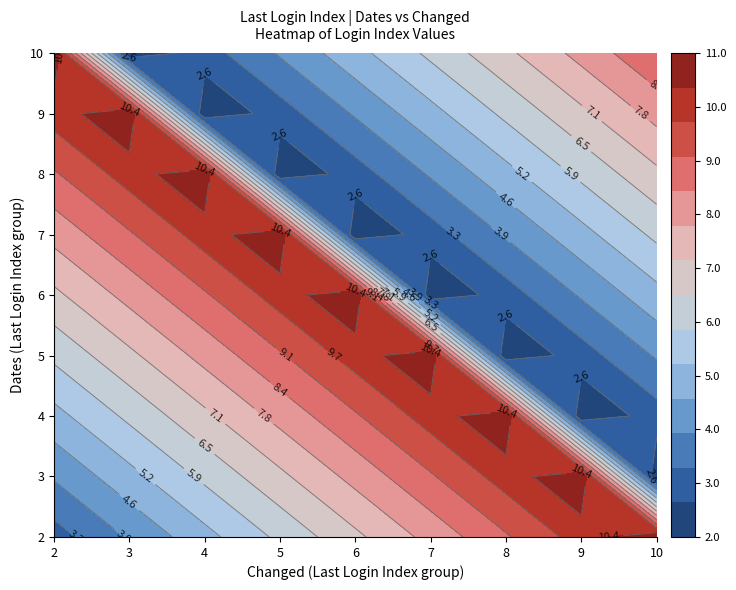

Which series has the largest total across all categories?

2